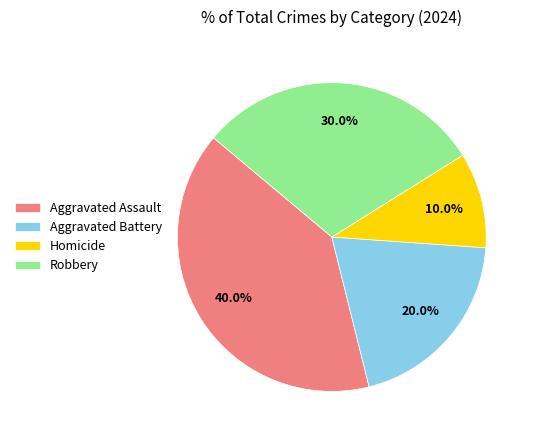

To the nearest percent, what is the difference between the Homicide and Robbery slice percentages?

20%